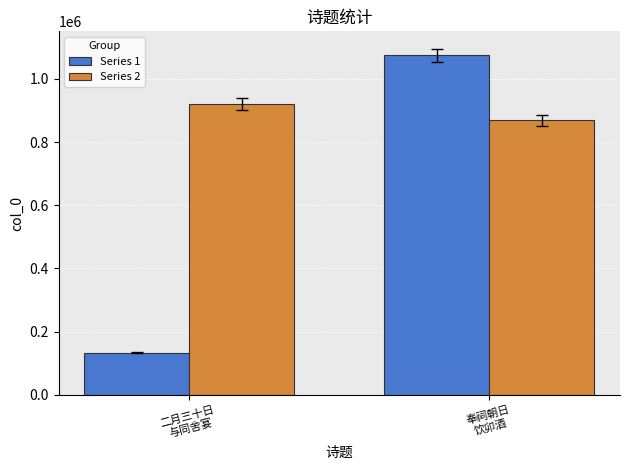

At which label is Series 1 closest to 603922?

二月三十日
与同舍宴